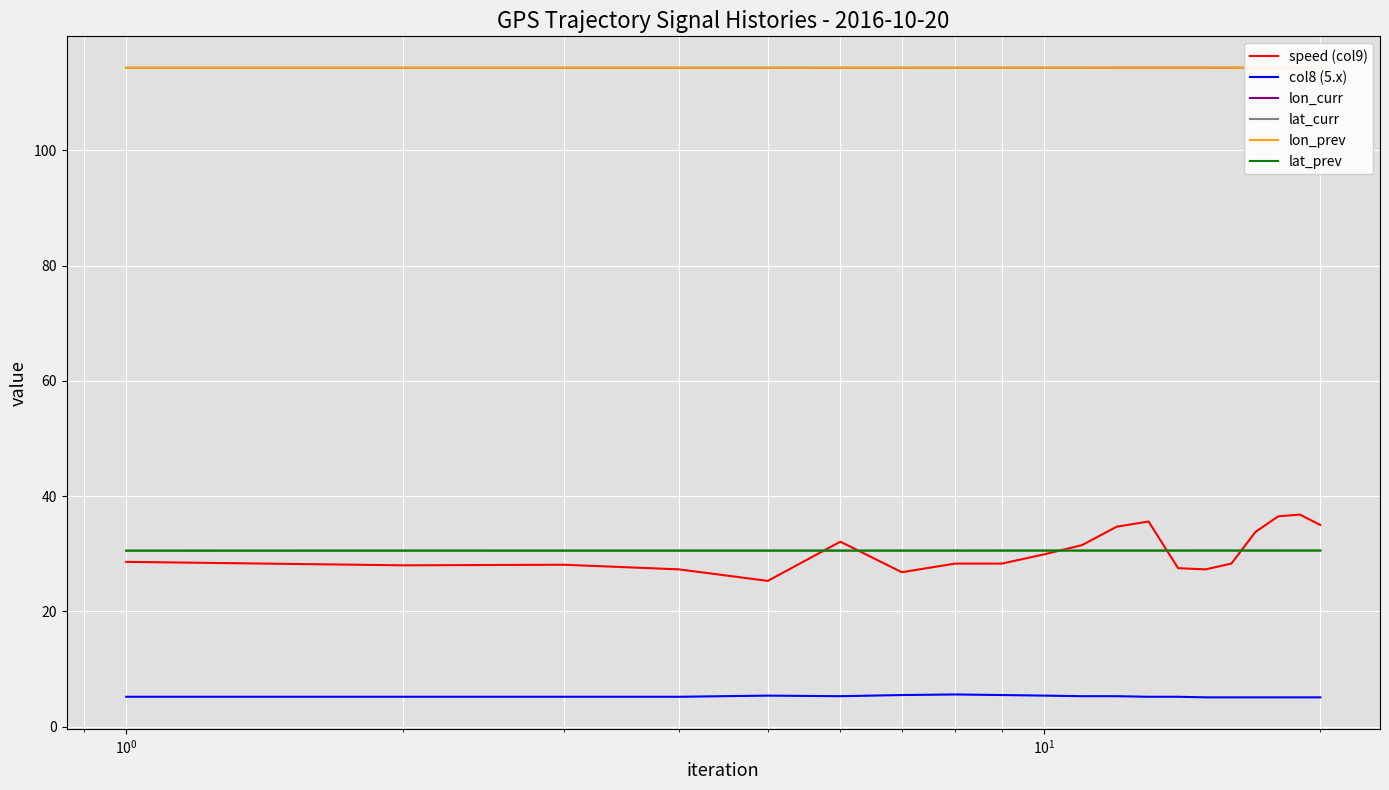

How many lines are shown in the chart?

6